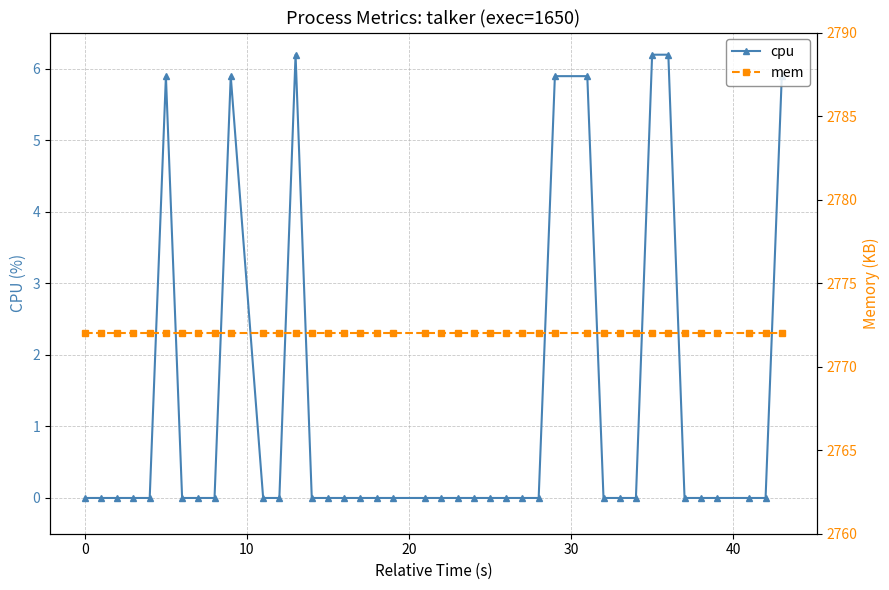

True or false: mem and cpu cross at least once.

False